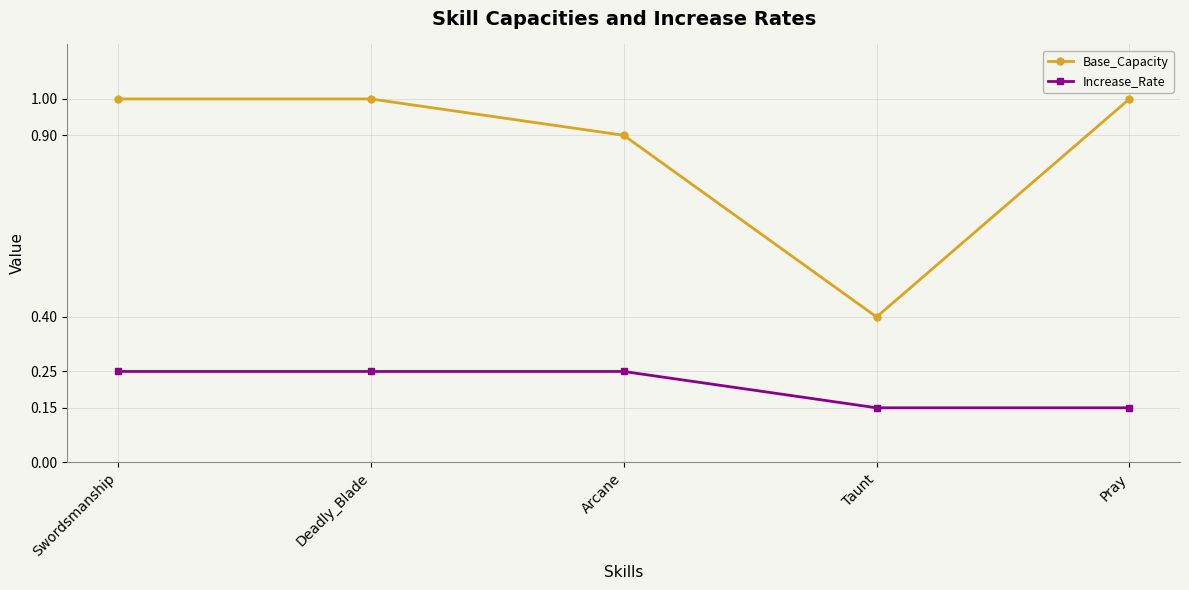

Count the Increase_Rate values in the range 0 to 1.

5